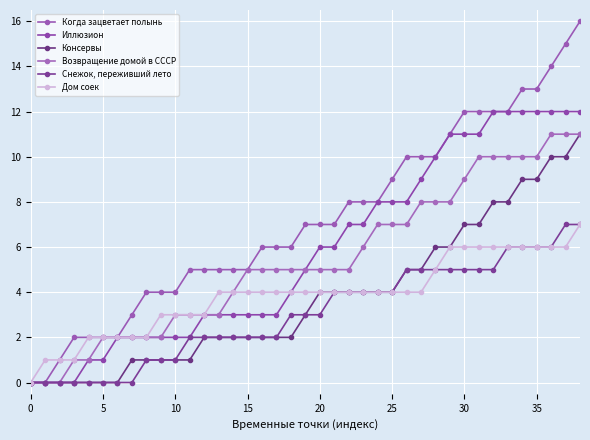

Reading left to right, transcribe all the data shown in this chart.

Когда зацветает полынь: 0	0	1	2	2	2	2	3	4	4	4	5	5	5	5	5	6	6	6	7	7	7	8	8	8	9	10	10	10	11	12	12	12	12	13	13	14	15	16
Иллюзион: 0	0	0	0	1	1	2	2	2	2	2	2	3	3	3	3	3	3	4	5	6	6	7	7	8	8	8	9	10	11	11	11	12	12	12	12	12	12	12
Консервы: 0	0	0	0	0	0	0	1	1	1	1	1	2	2	2	2	2	2	2	3	4	4	4	4	4	4	5	5	6	6	7	7	8	8	9	9	10	10	11
Возвращение домой в СССР: 0	0	0	1	1	2	2	2	2	2	3	3	3	3	4	5	5	5	5	5	5	5	5	6	7	7	7	8	8	8	9	10	10	10	10	10	11	11	11
Снежок, переживший лето: 0	0	0	0	0	0	0	0	1	1	1	2	2	2	2	2	2	2	3	3	3	4	4	4	4	4	5	5	5	5	5	5	5	6	6	6	6	7	7
Дом соек: 0	1	1	1	2	2	2	2	2	3	3	3	3	4	4	4	4	4	4	4	4	4	4	4	4	4	4	4	5	6	6	6	6	6	6	6	6	6	7